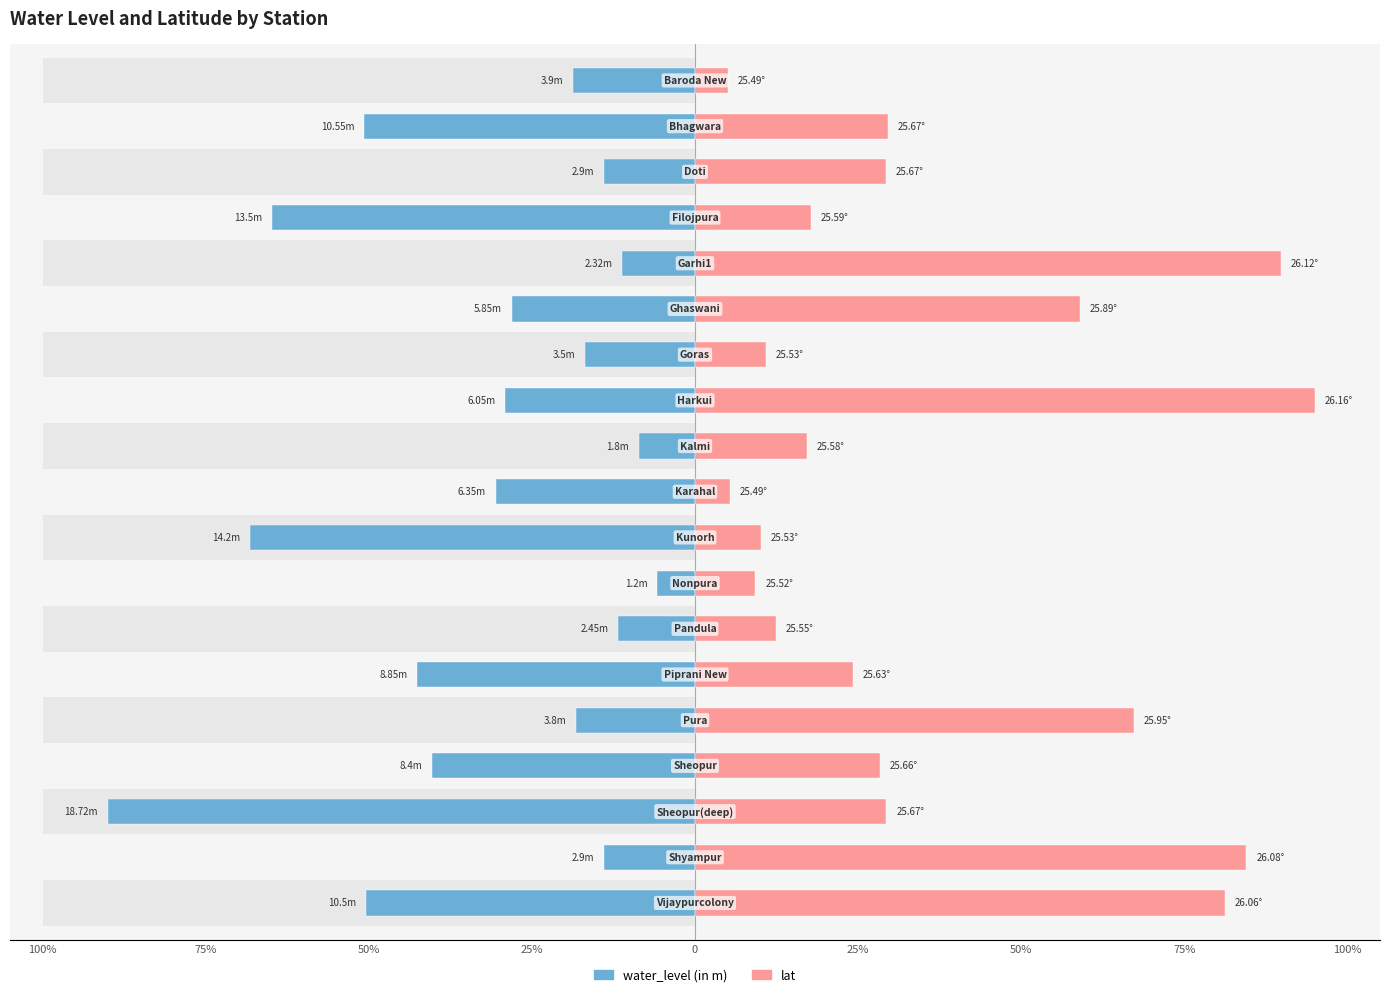

What is the minimum value shown in the chart?

-90.0